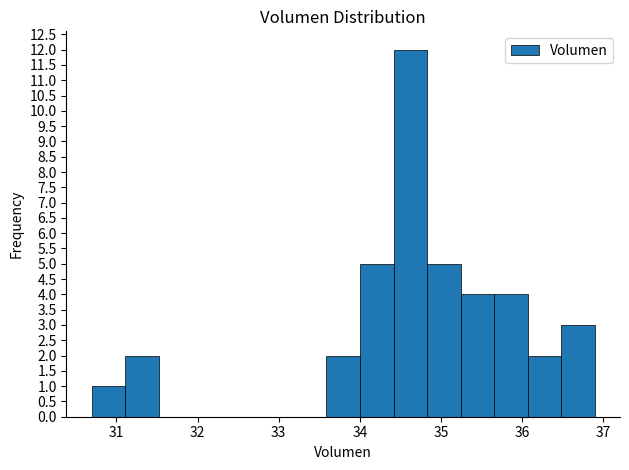

Over which range of the x-axis is the bar tallest?

34.4 to 34.8